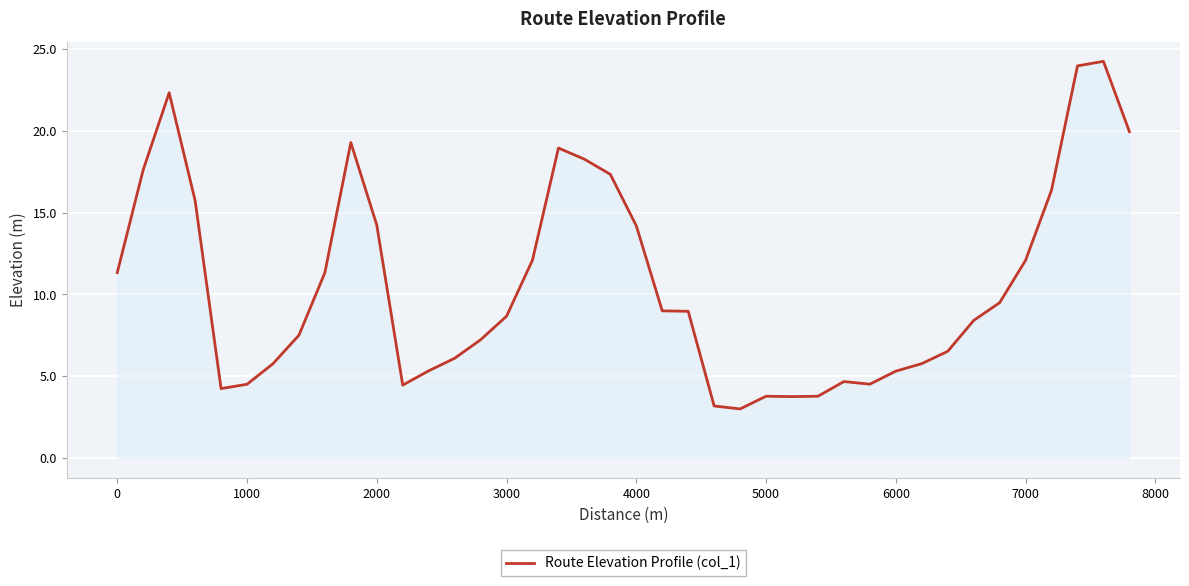

What is the difference between the maximum and minimum values?

21.2